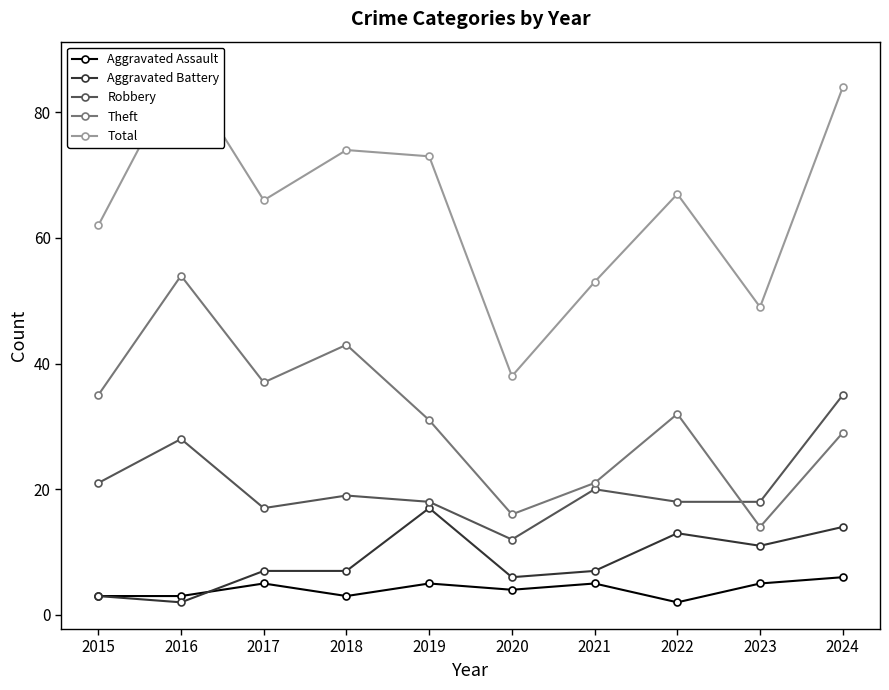

Which series has the largest total across all categories?

Total